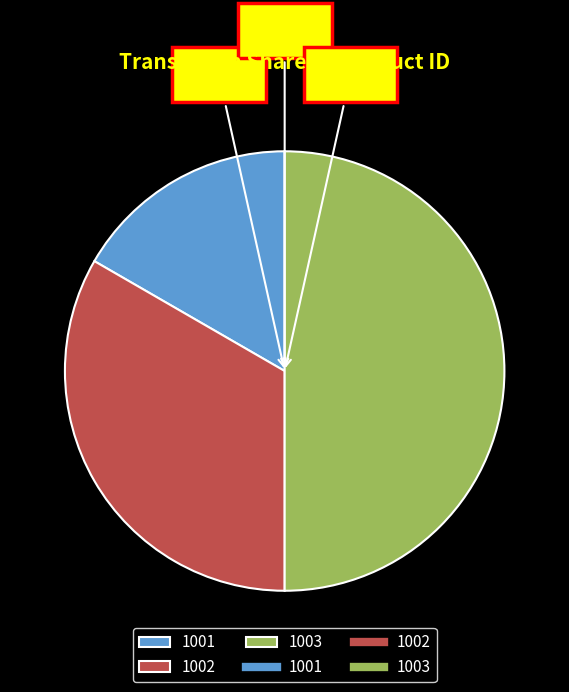

To the nearest percent, what is the combined percentage of 1002 and 1001?

50%